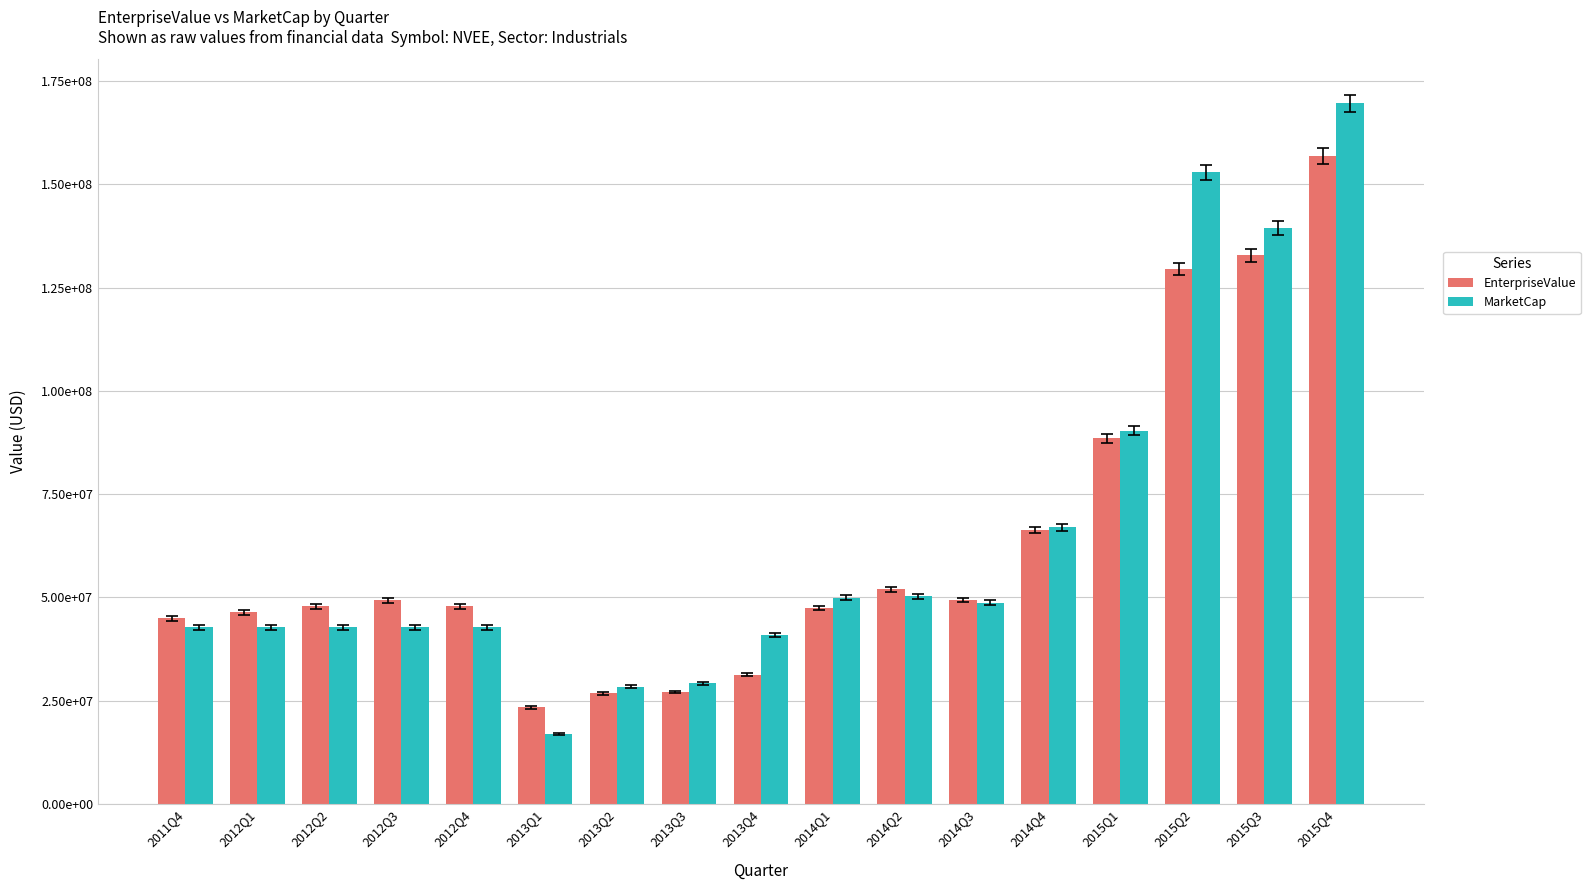

At which category is the sum across all series the highest?

2015Q4